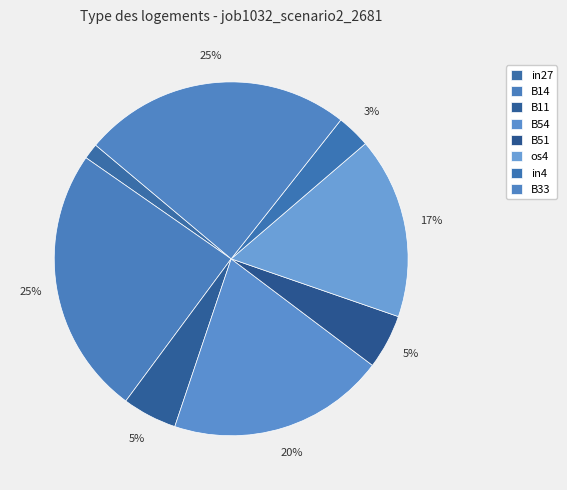

Which category has the biggest portion of the pie?

B14